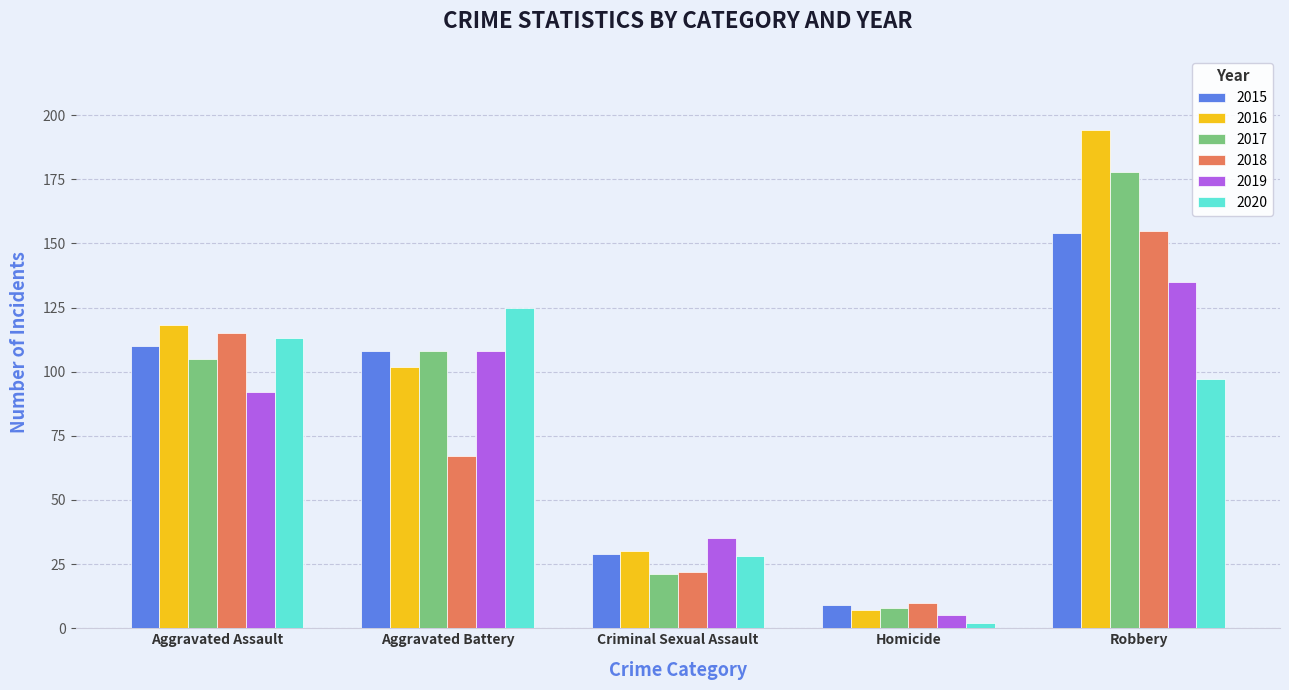

What is the label of the 5th bar from the left?

Robbery